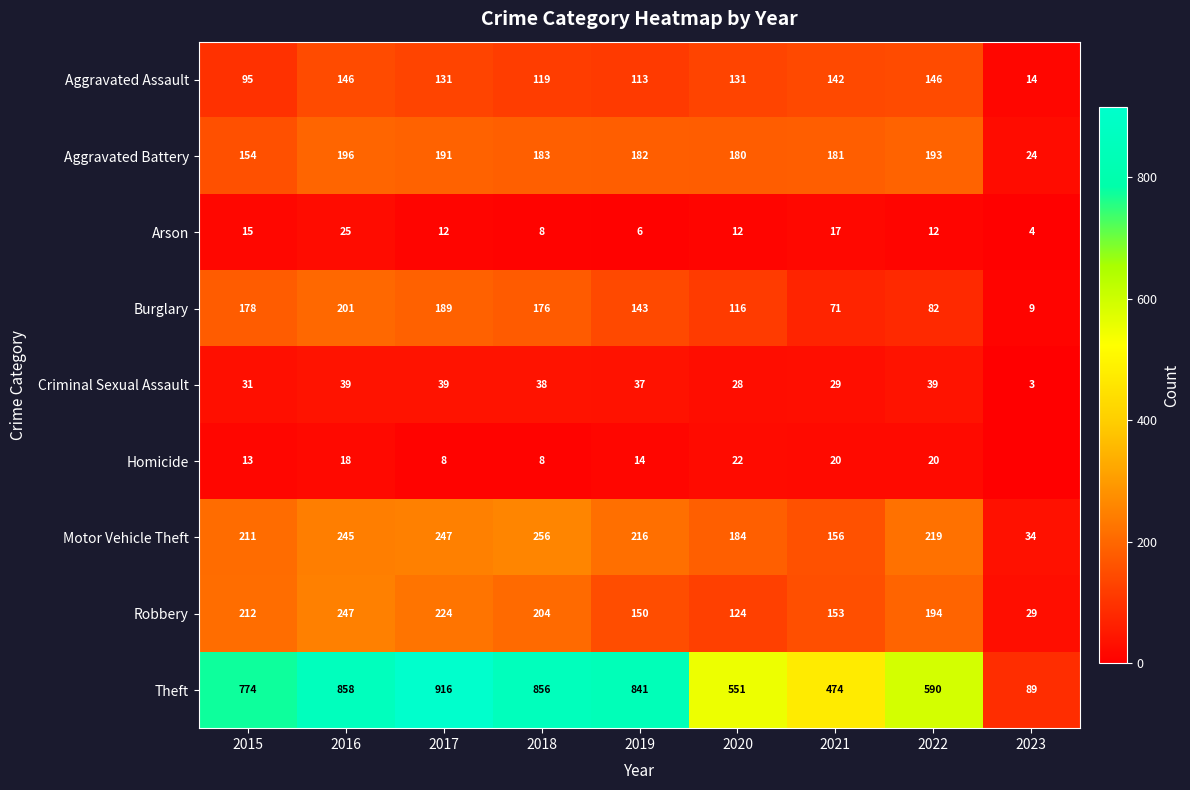

True or false: Robbery has a value of 212 at 2015.

True